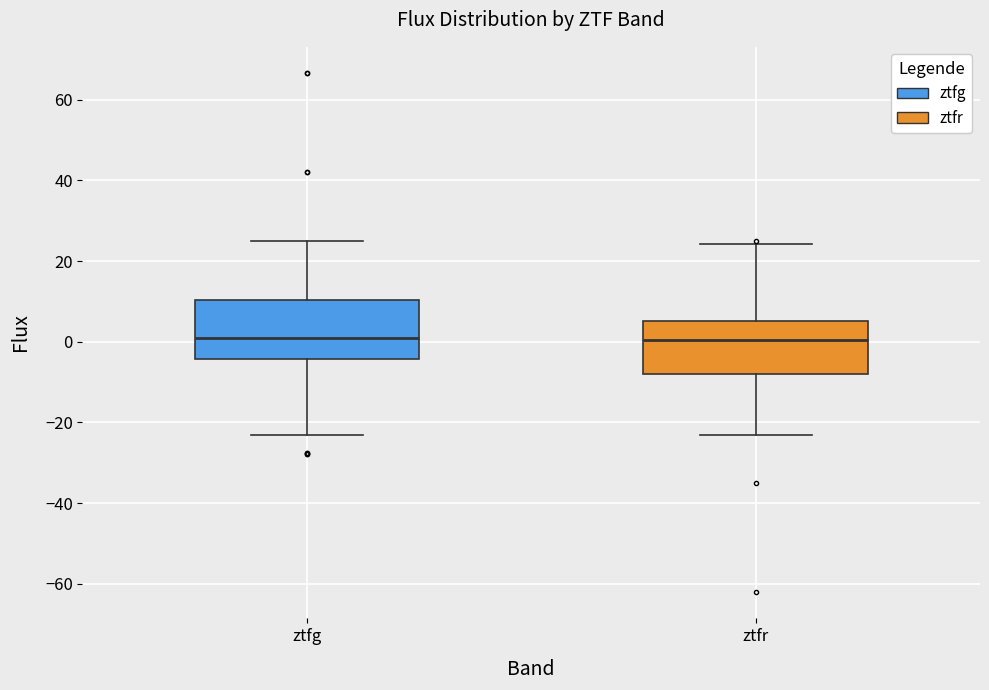

Reading left to right, transcribe this box plot: for each box, give where its median line is, the range the box spans, and where its two whiskers end, as read against the y-axis. The values are not printed on the chart, so give them approximately, as read against the axis.

ztfg: median 0, box -4 to 10, whiskers -24 to 24
ztfr: median 0, box -8 to 6, whiskers -24 to 24